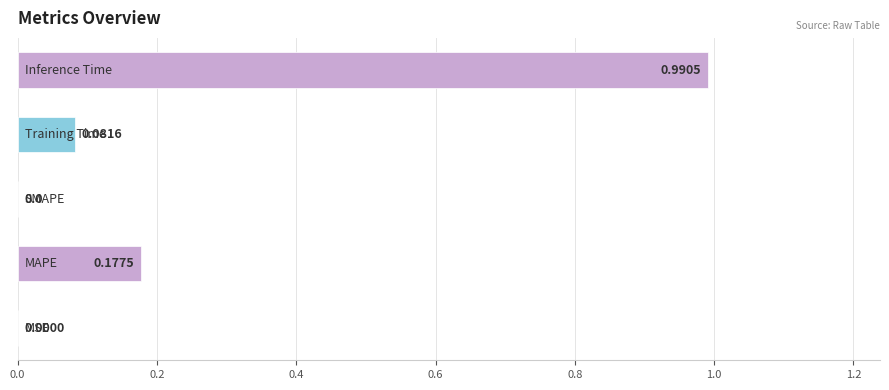

What is the sum of all values?

1.2